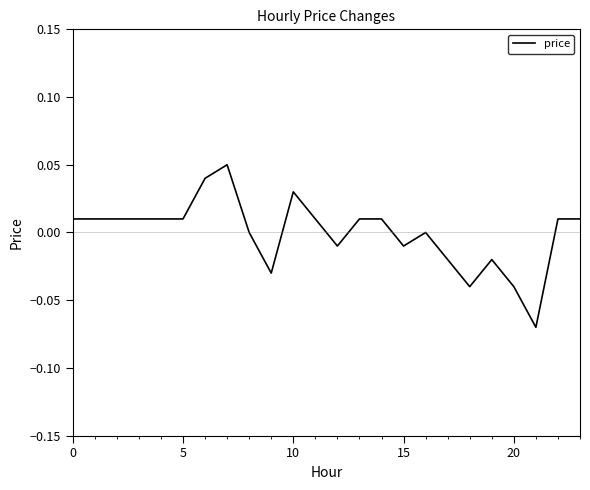

How many lines are shown in the chart?

1